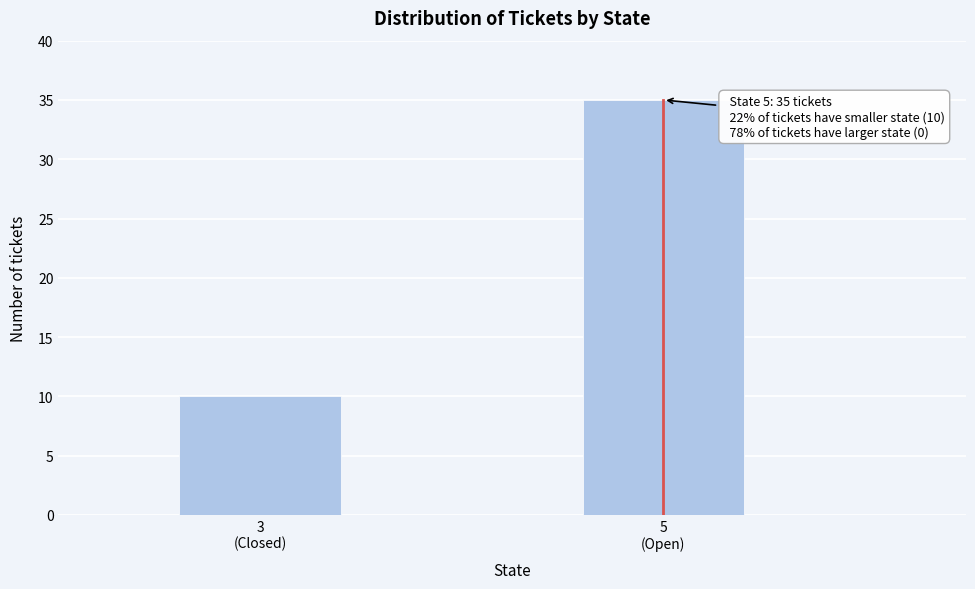

Reading right to left, transcribe all the data shown in this chart.

35	10